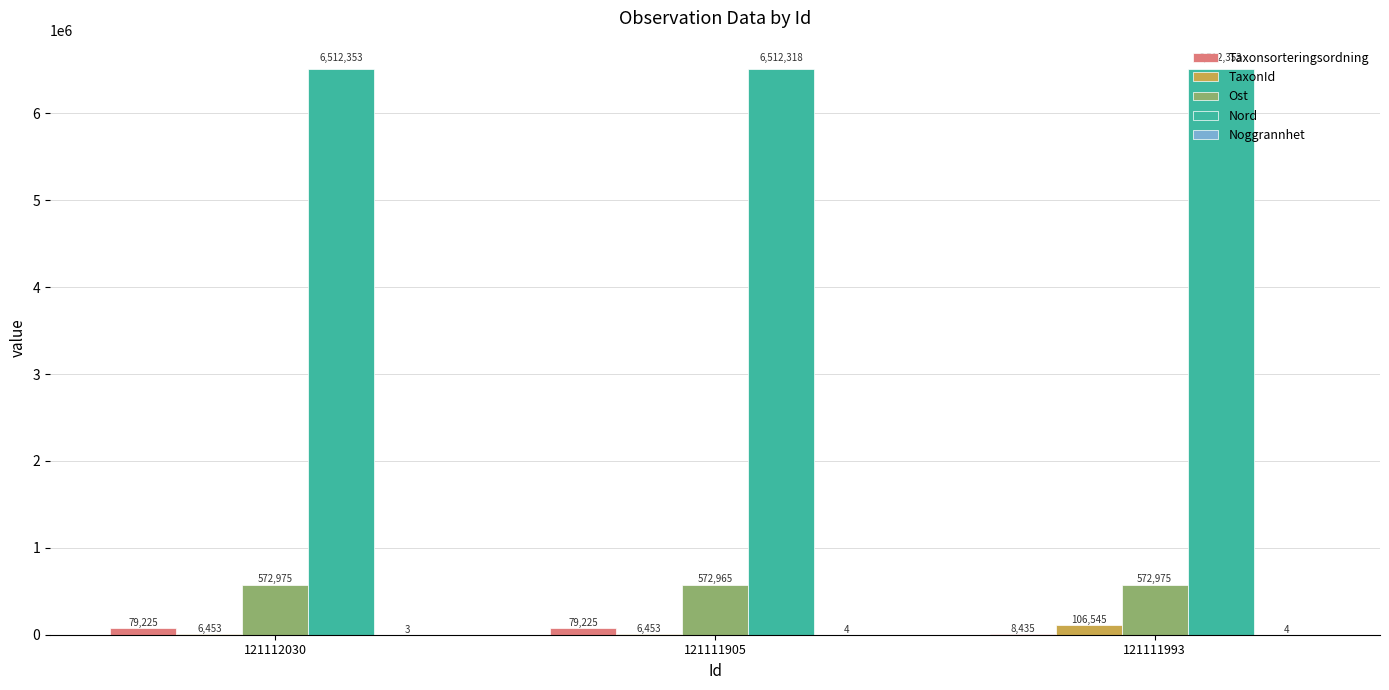

Between 121112030 and 121111905, which series saw the biggest shift?

Nord